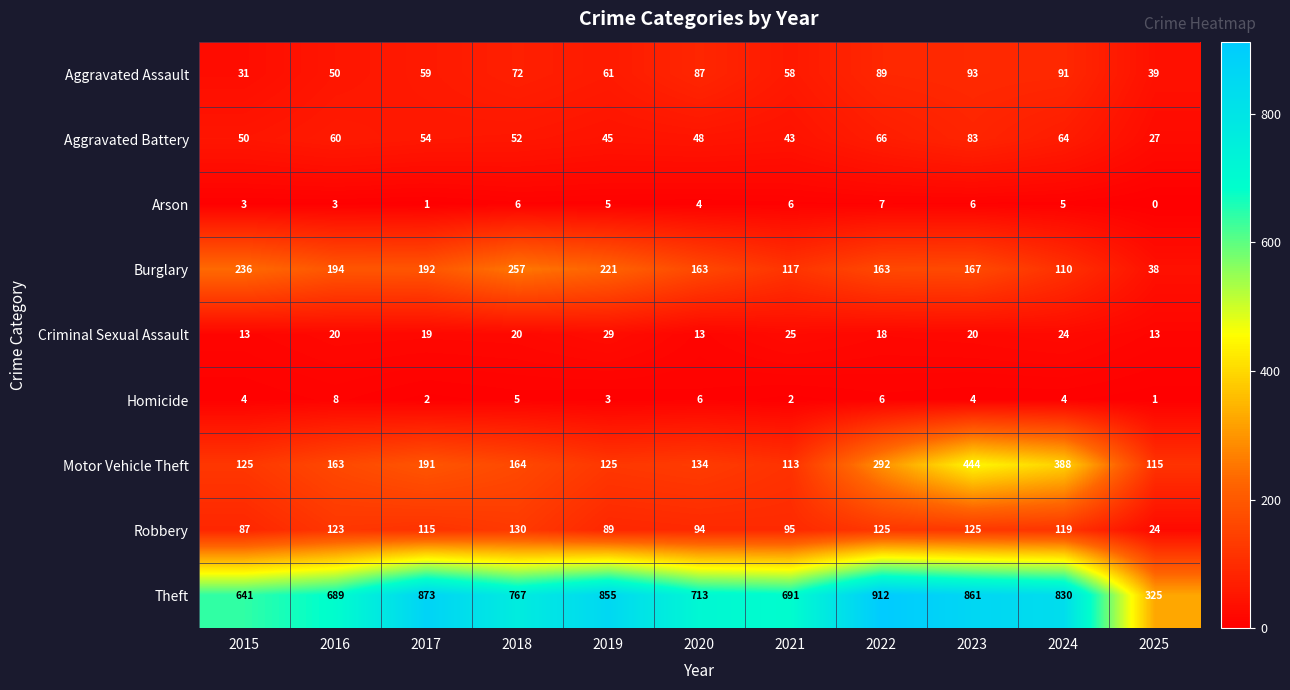

The value of Criminal Sexual Assault at 2018 is 28. True or false?

False